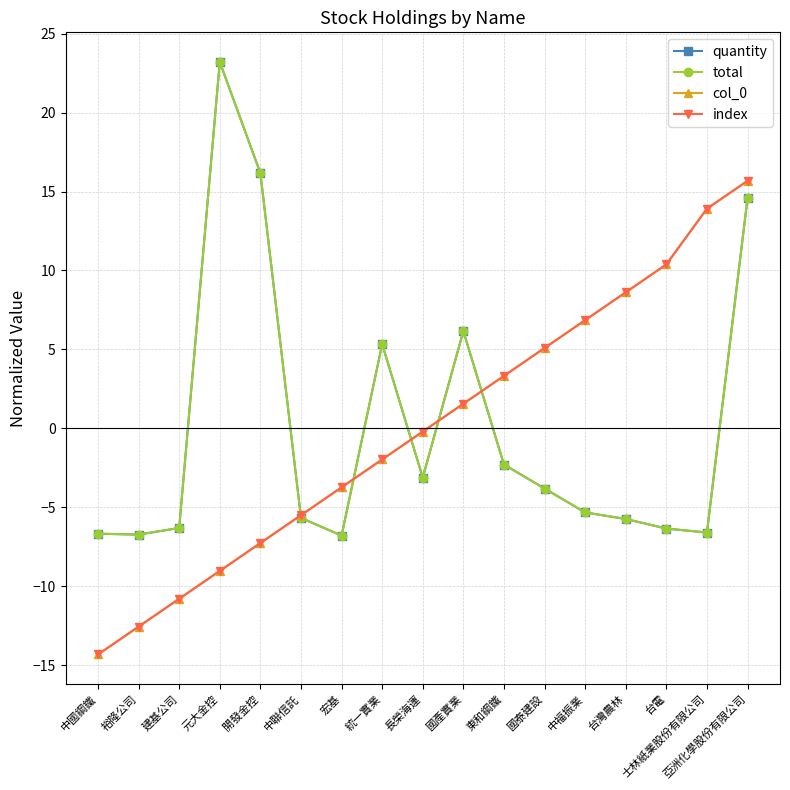

Rank the categories by quantity value from lowest to highest.

宏基, 裕隆公司, 中國鋼鐵, 士林紙業股份有限公司, 台電, 建基公司, 台灣農林, 中聯信託, 中福振業, 國泰建設, 長榮海運, 東和鋼鐵, 統一實業, 國產實業, 亞洲化學股份有限公司, 開發金控, 元大金控